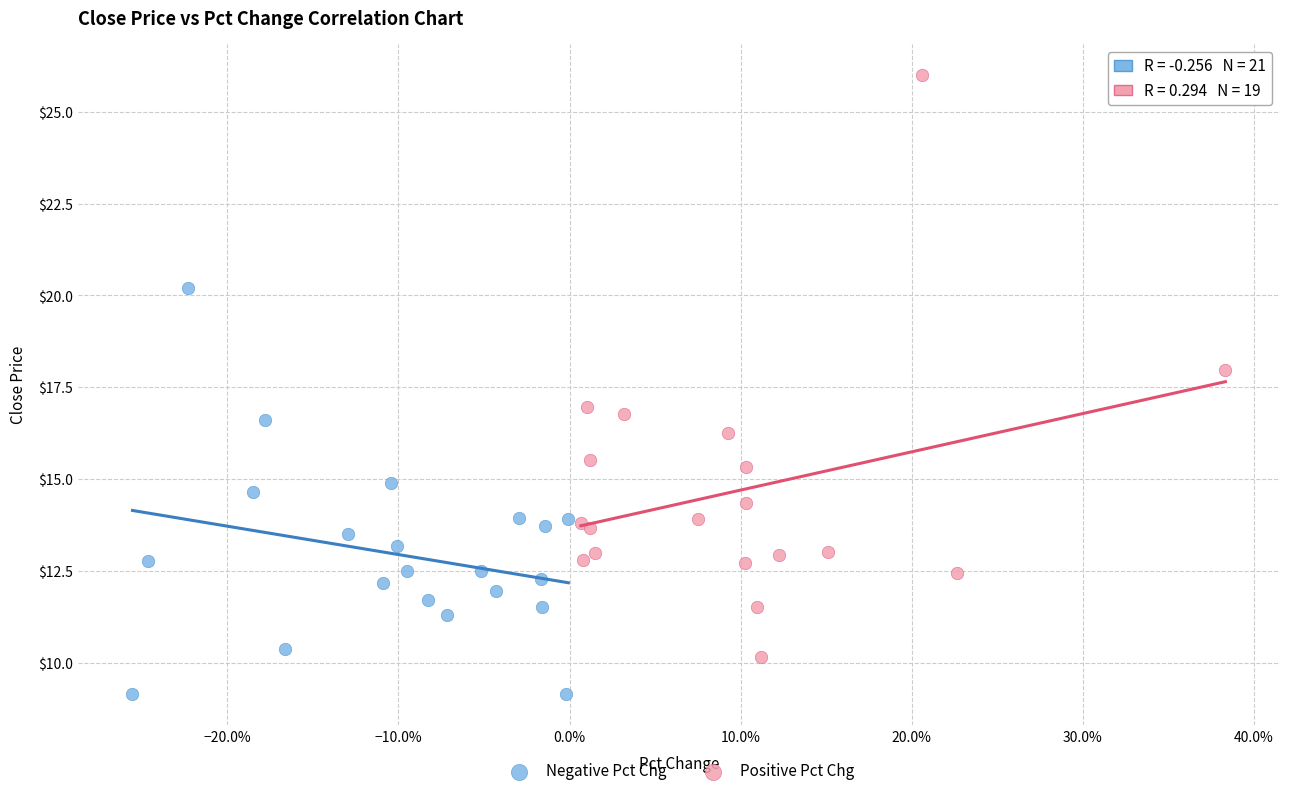

Which series has the widest spread of Y values?

Positive Pct Chg